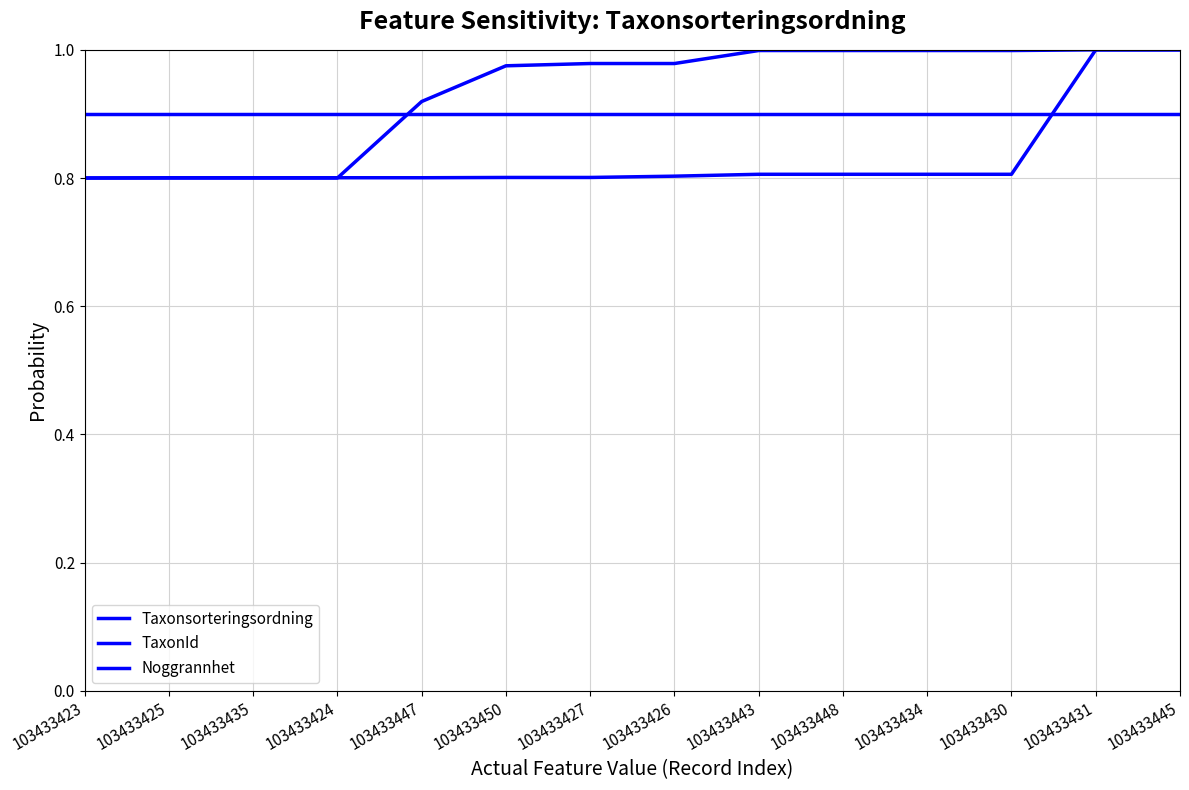

Is this an area chart (filled region under the line)?

No